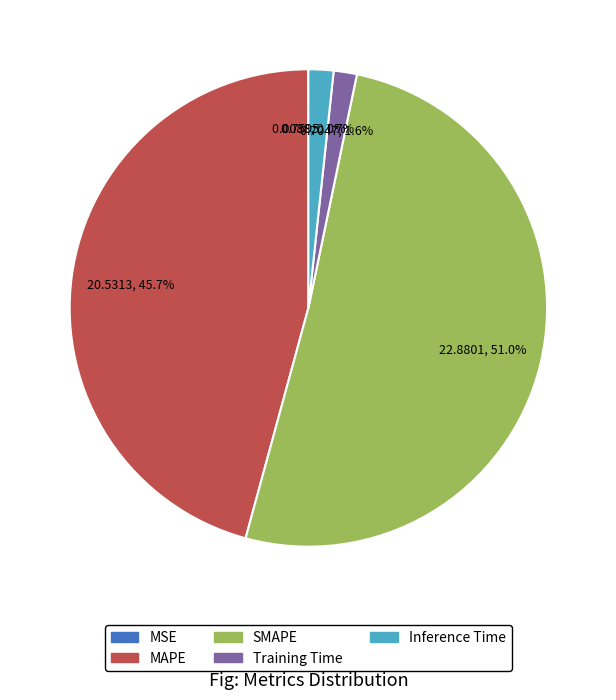

Which slice is the largest?

SMAPE